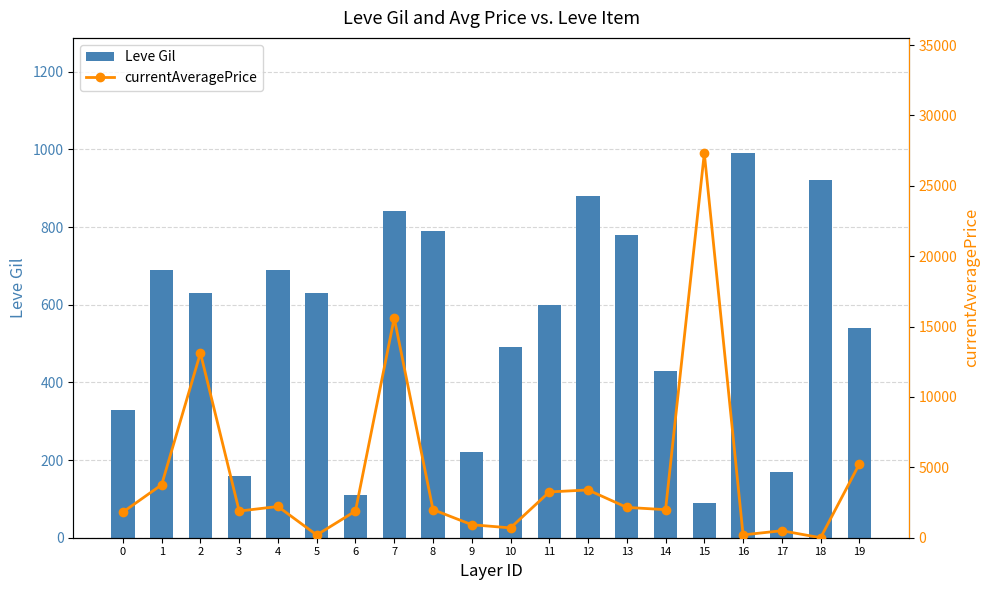

What is the difference between the maximum and second lowest values in the Leve Gil series?

880